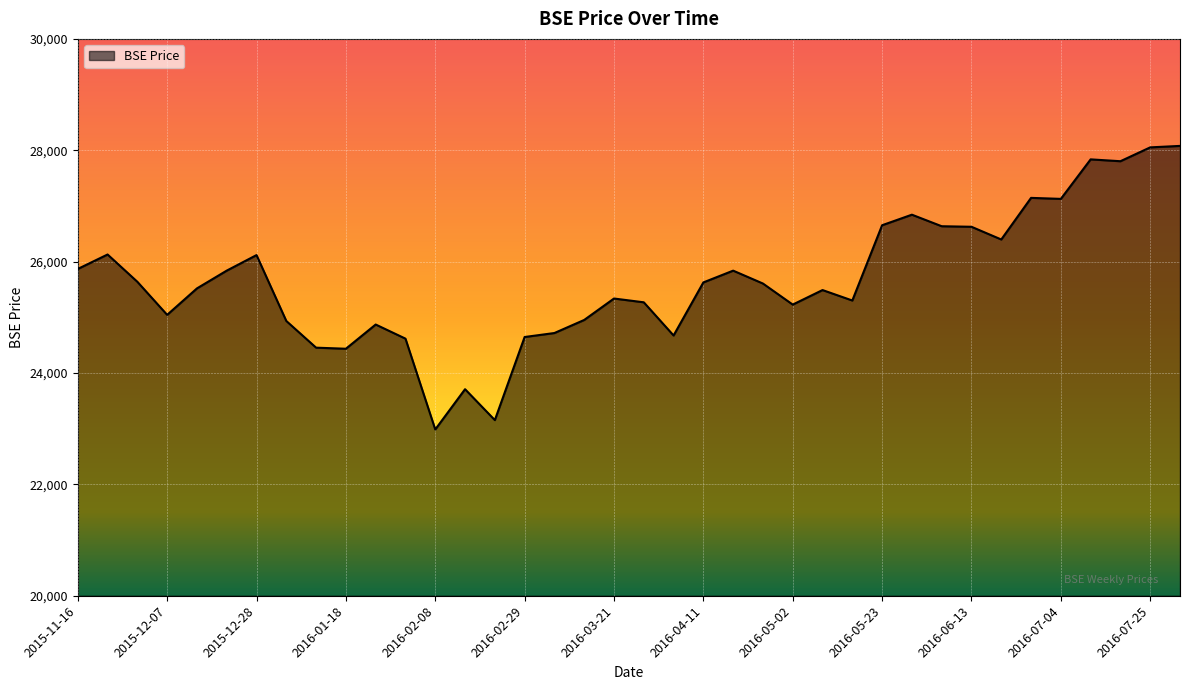

What is the minimum value shown in the chart?

22986.1